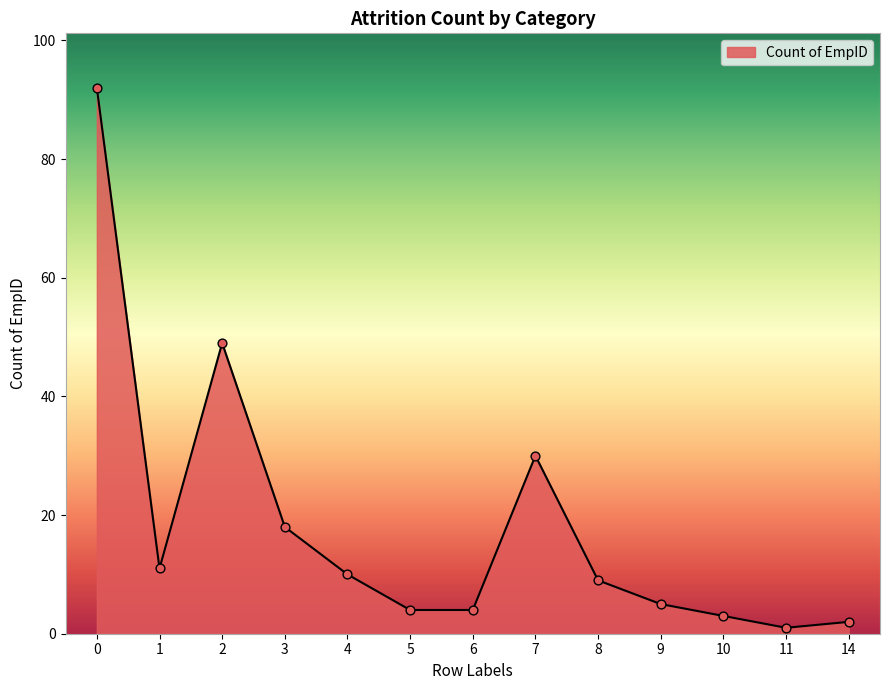

Approximately how many times larger is the value at 2 compared to 5?

12.2